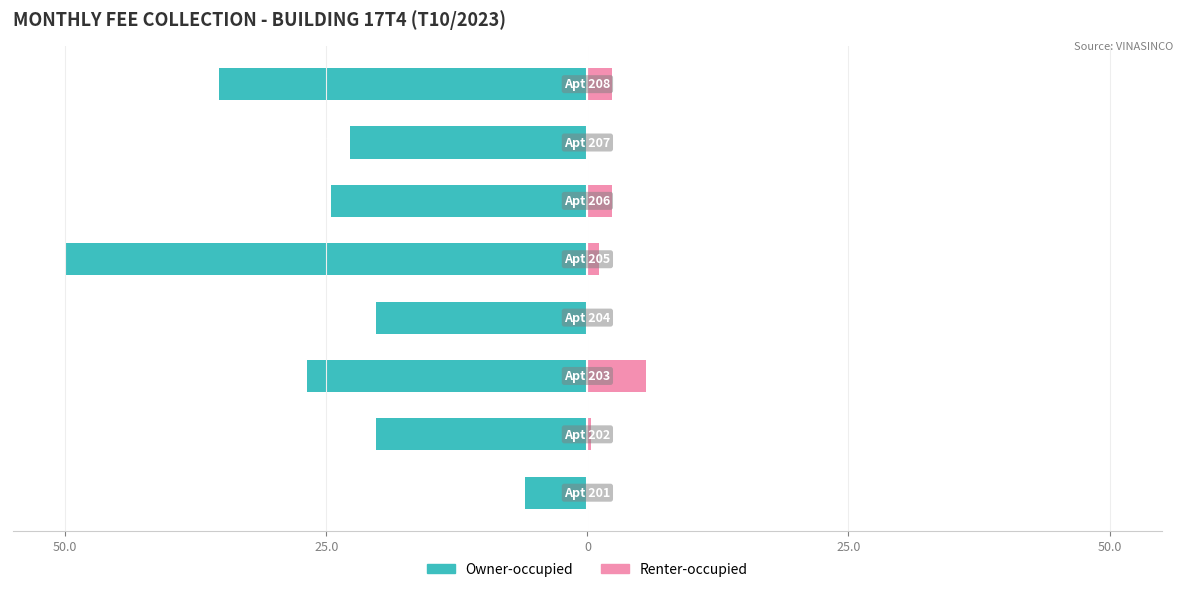

What value does the Owner-occupied series have at 5?

-24.6